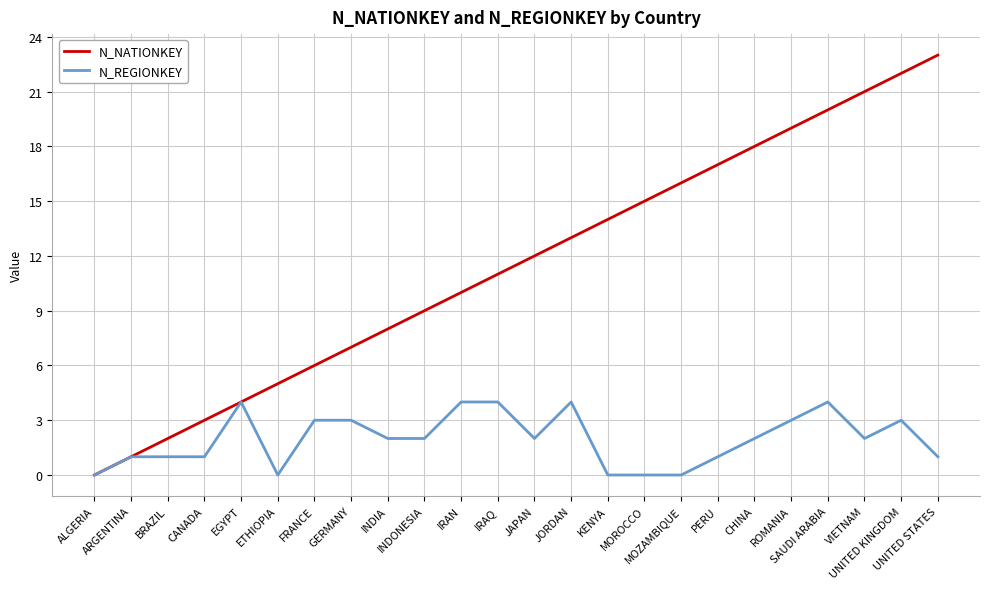

What is the maximum value shown in the chart?

23